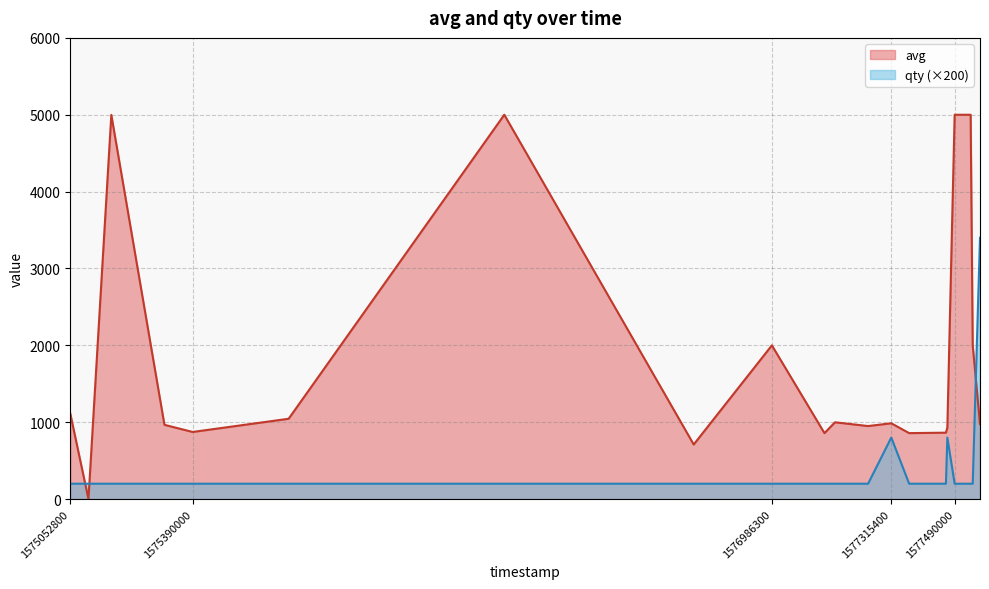

At which category does the chart reach its minimum across all series?

1575052800